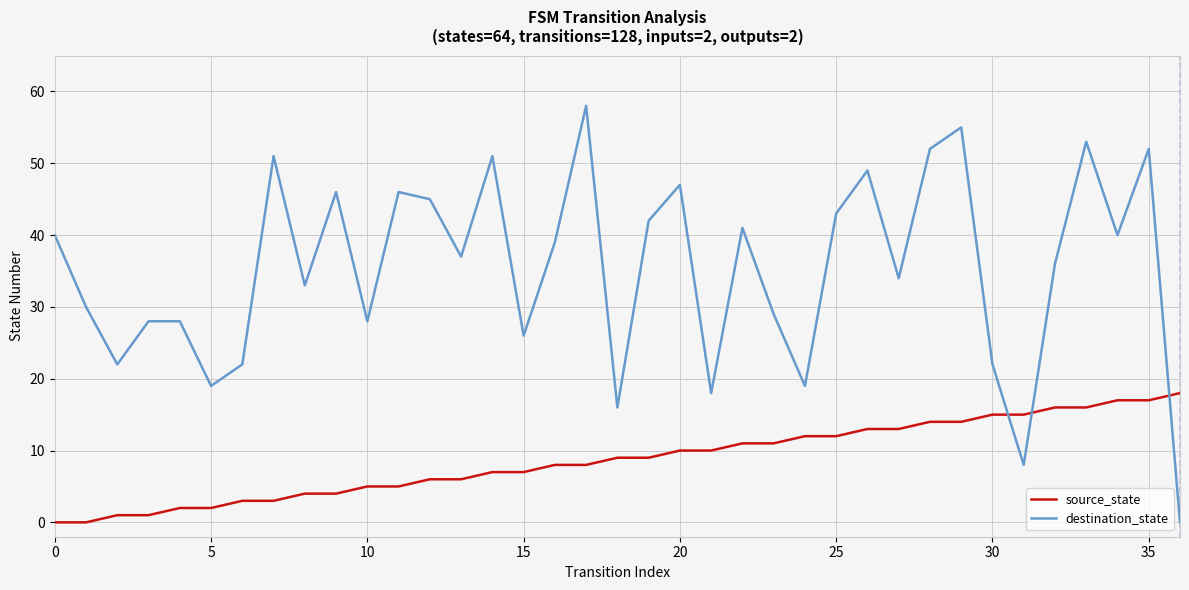

Which series has the largest range (max minus min)?

destination_state